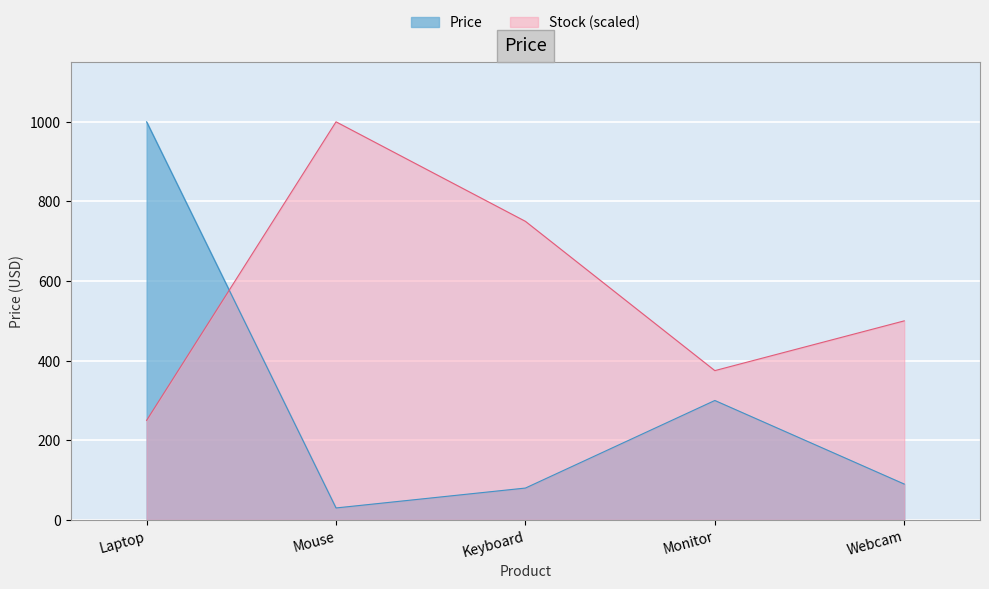

Rank the categories by value from lowest to highest.

Mouse, Keyboard, Webcam, Monitor, Laptop